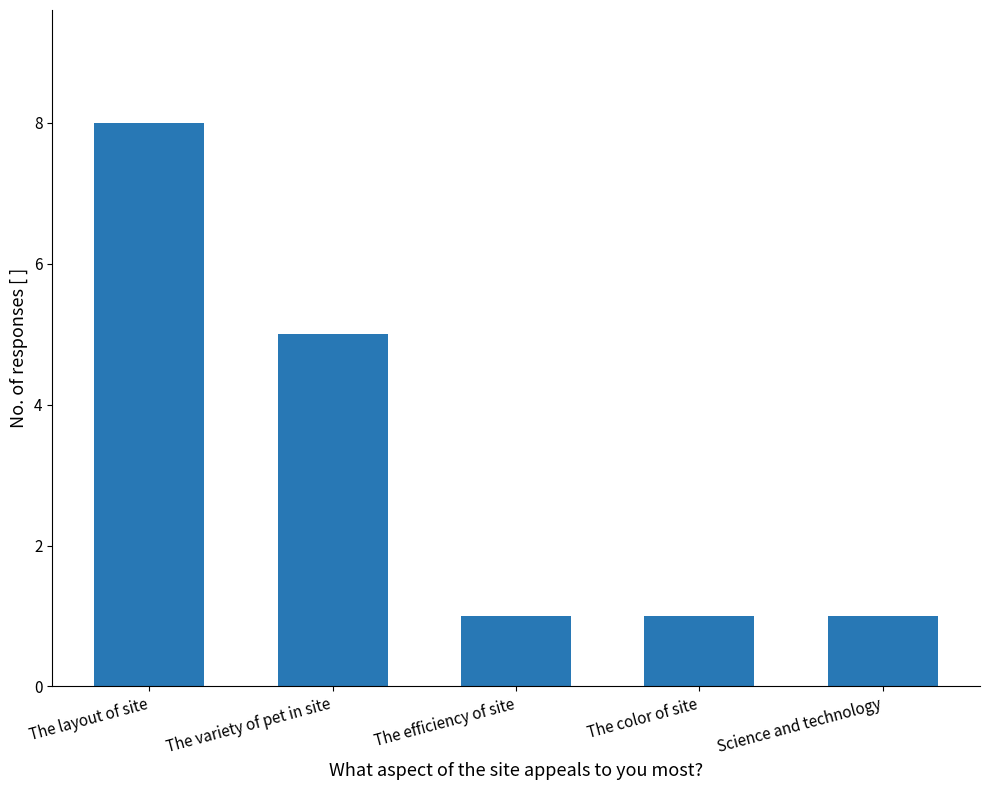

What is the label of the 1st bar from the left?

The layout of site